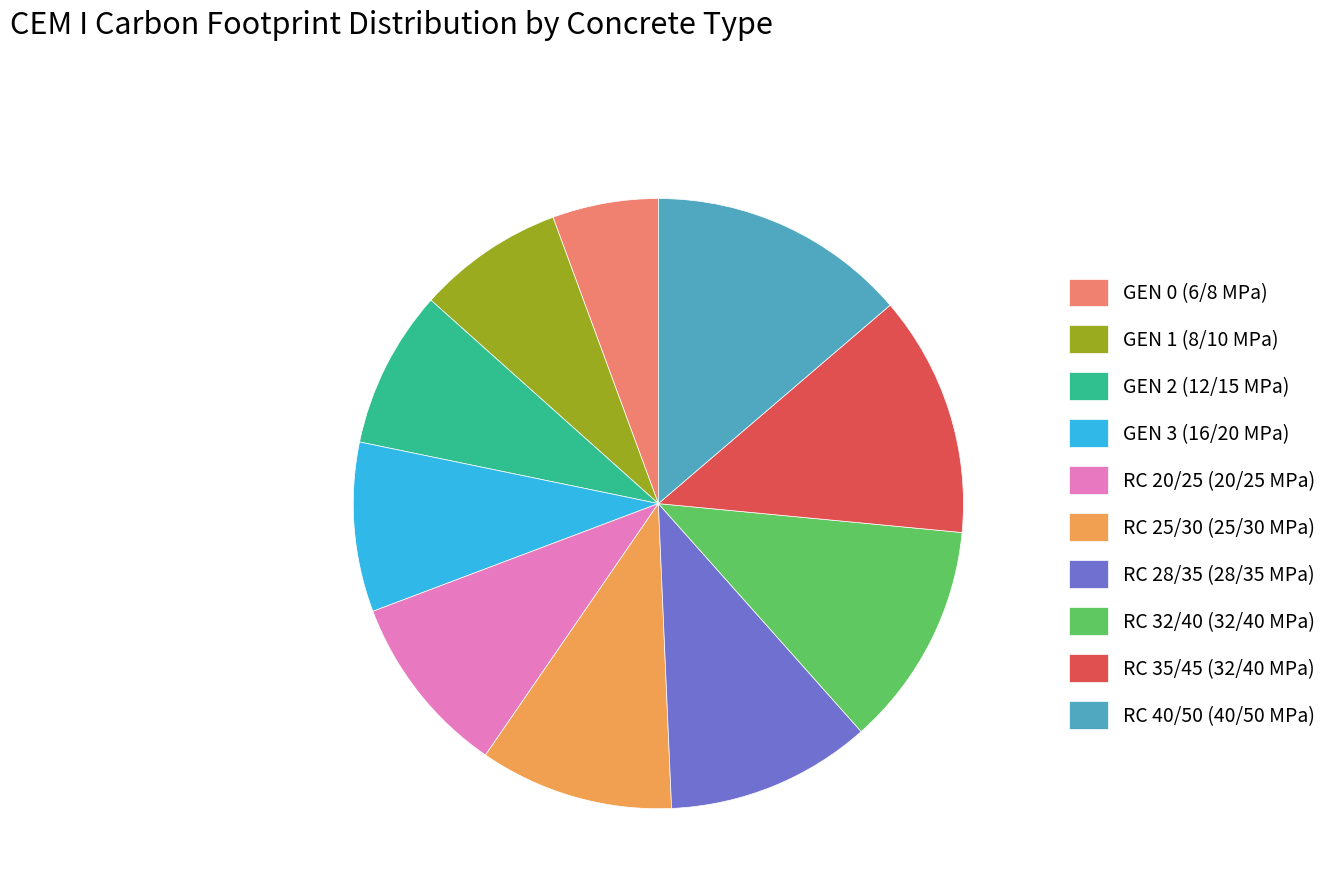

What is the largest slice in the pie chart?

RC 40/50 (40/50 MPa)